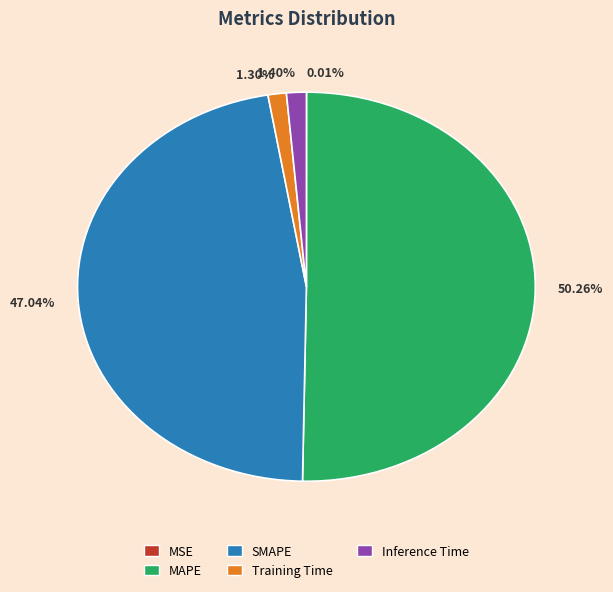

Which slice represents more than half of the pie?

50.26%